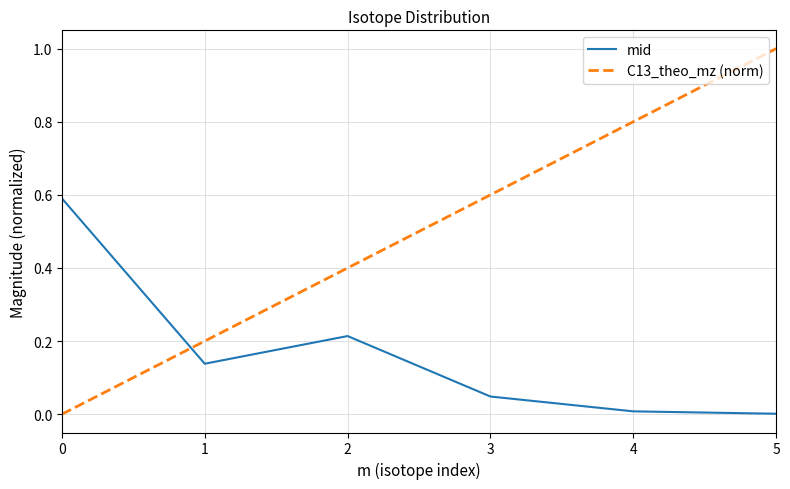

Which series changed the most between 0 and 4?

C13_theo_mz (norm)